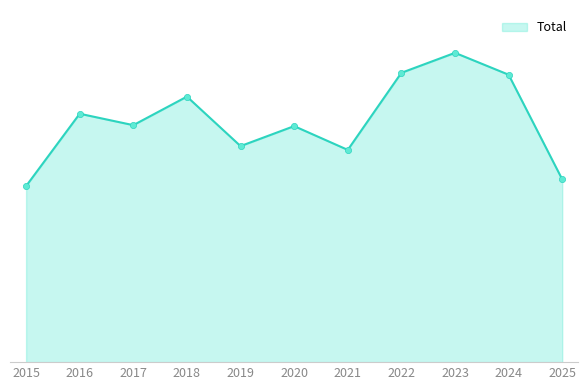

Is this an area chart (filled region under the line)?

Yes